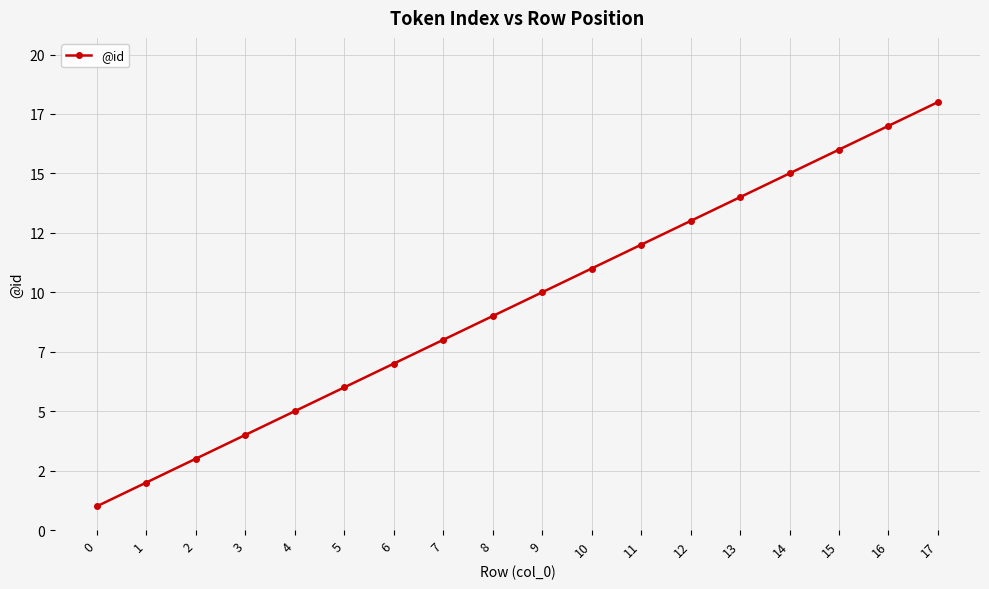

Which category has the highest value across all series?

17